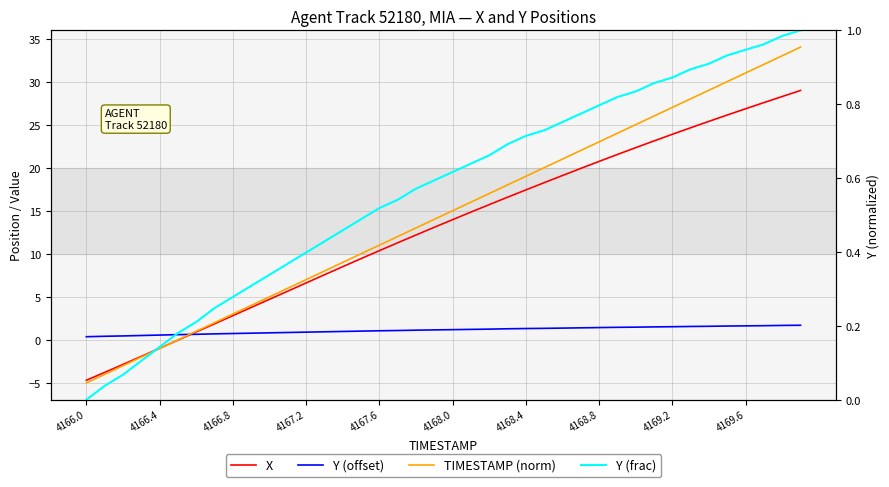

At how many categories does at least one series exceed 0?

40